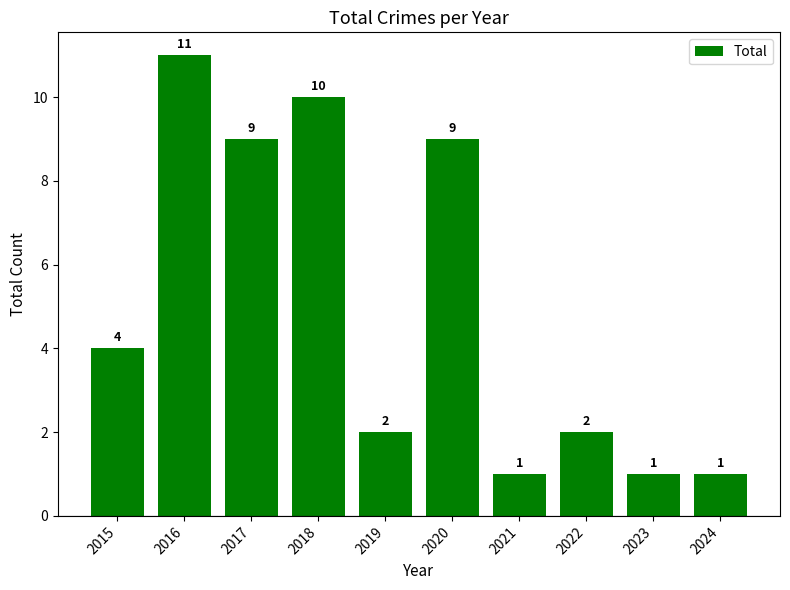

What is the approximate value at 2015?

4